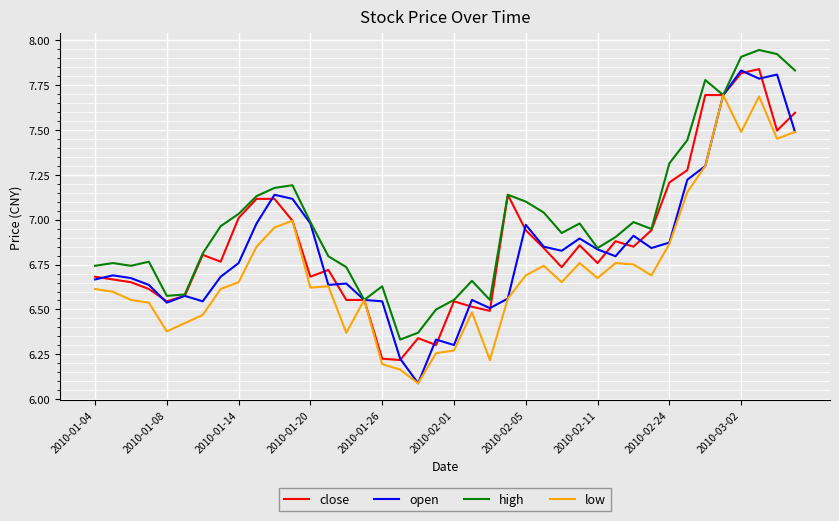

Which series has the largest total across all categories?

high